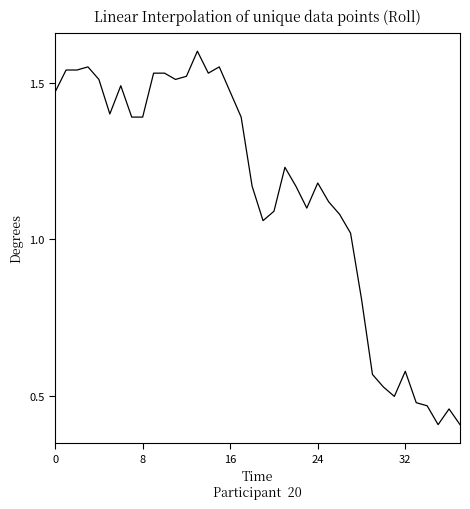

What is the minimum value shown in the chart?

0.4